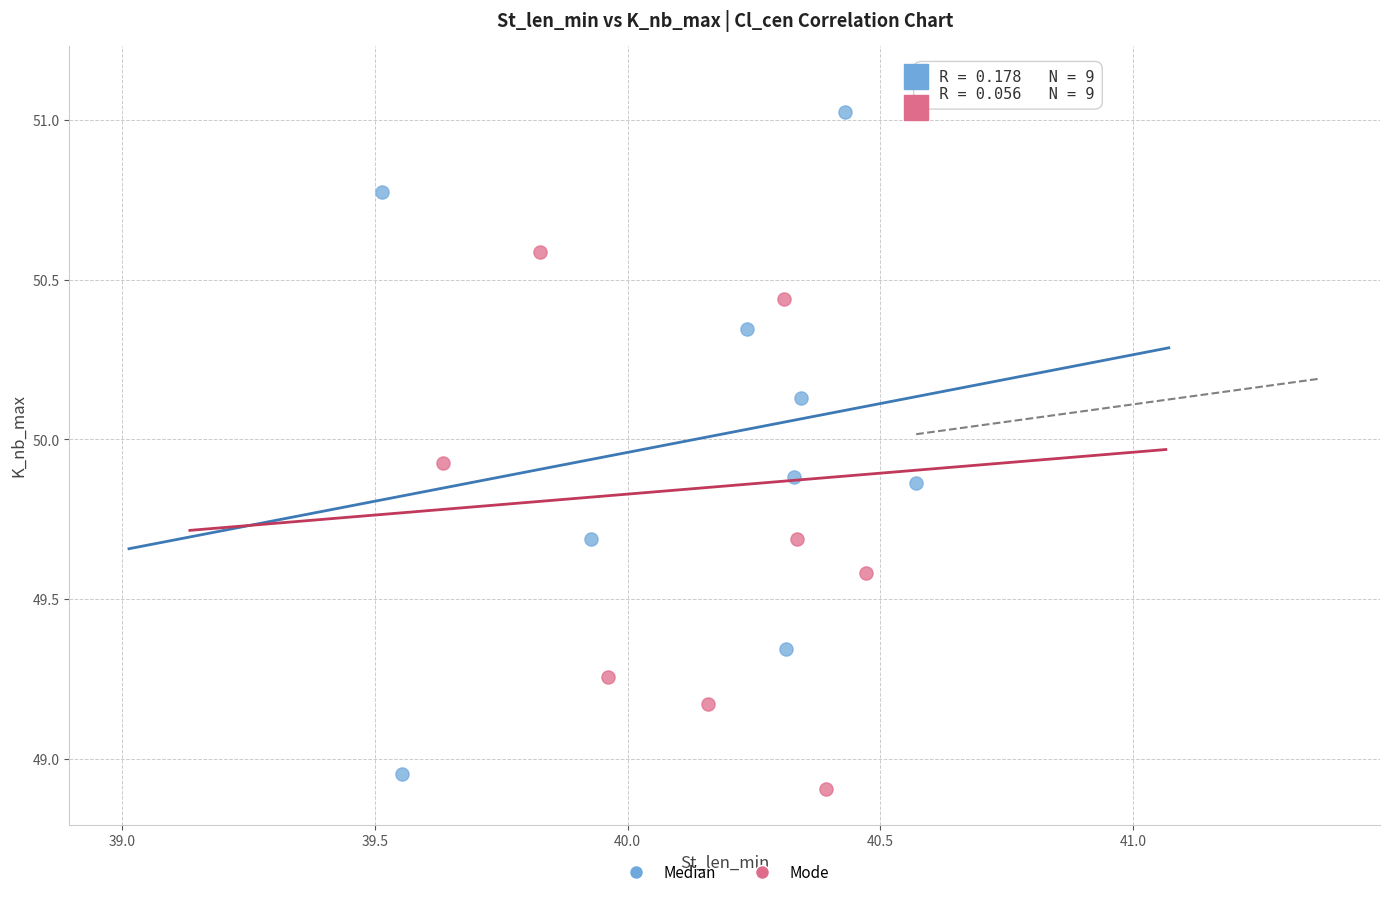

Which series has the widest spread of Y values?

Mode